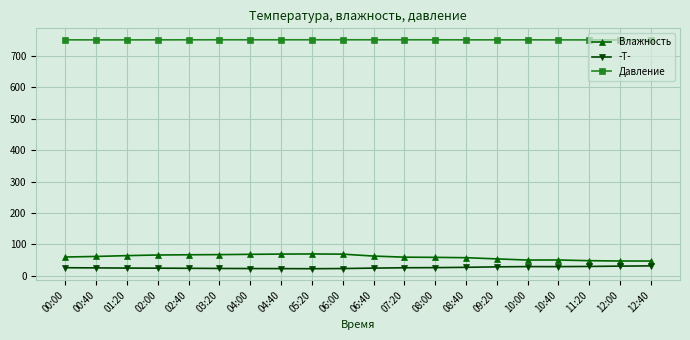

Count the number of categories in the chart.

20